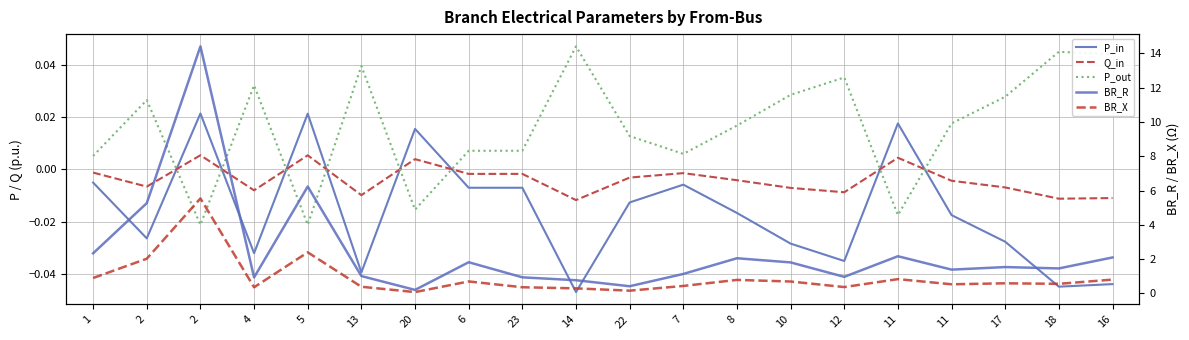

At which category is the sum across all series the highest?

2